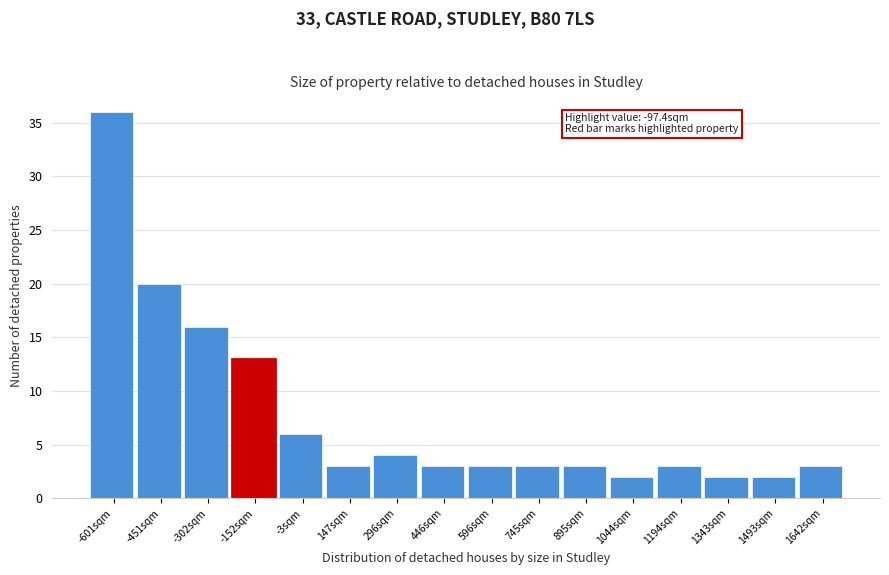

Reading left to right, what are all the values shown in this chart?

-601sqm=36	-451sqm=20	-302sqm=16	-152sqm=13	-3sqm=6	147sqm=3	296sqm=4	446sqm=3	596sqm=3	745sqm=3	895sqm=3	1044sqm=2	1194sqm=3	1343sqm=2	1493sqm=2	1642sqm=3